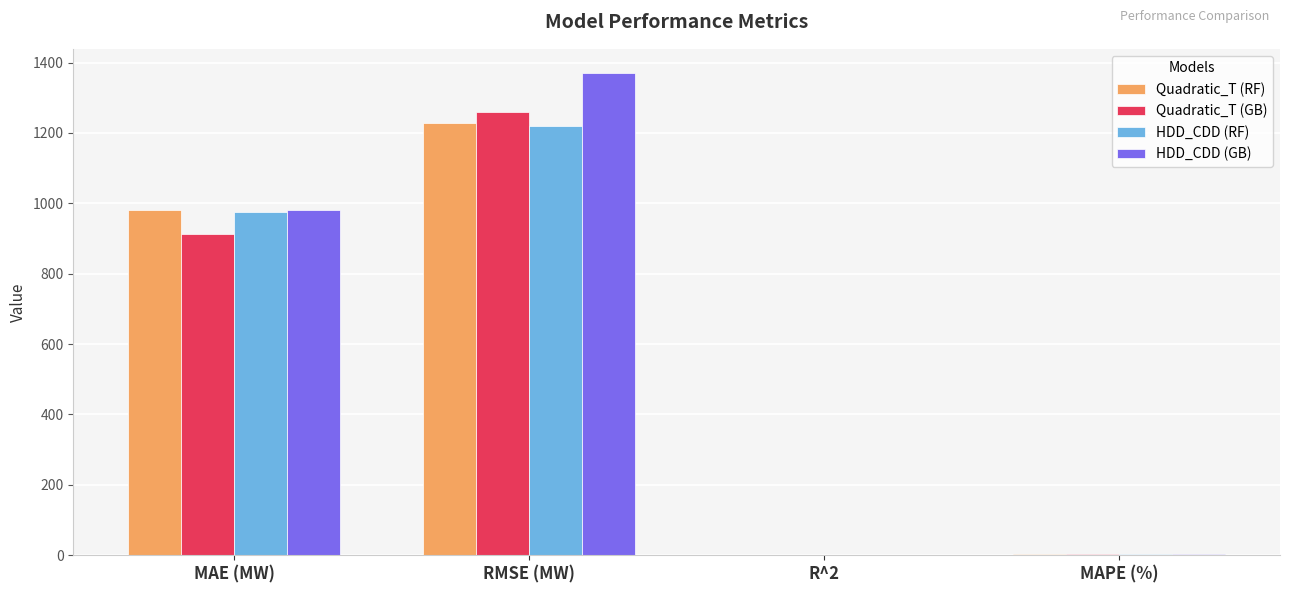

Is the value of HDD_CDD (RF) at MAE (MW) greater than the value of Quadratic_T (GB) at MAE (MW)?

Yes